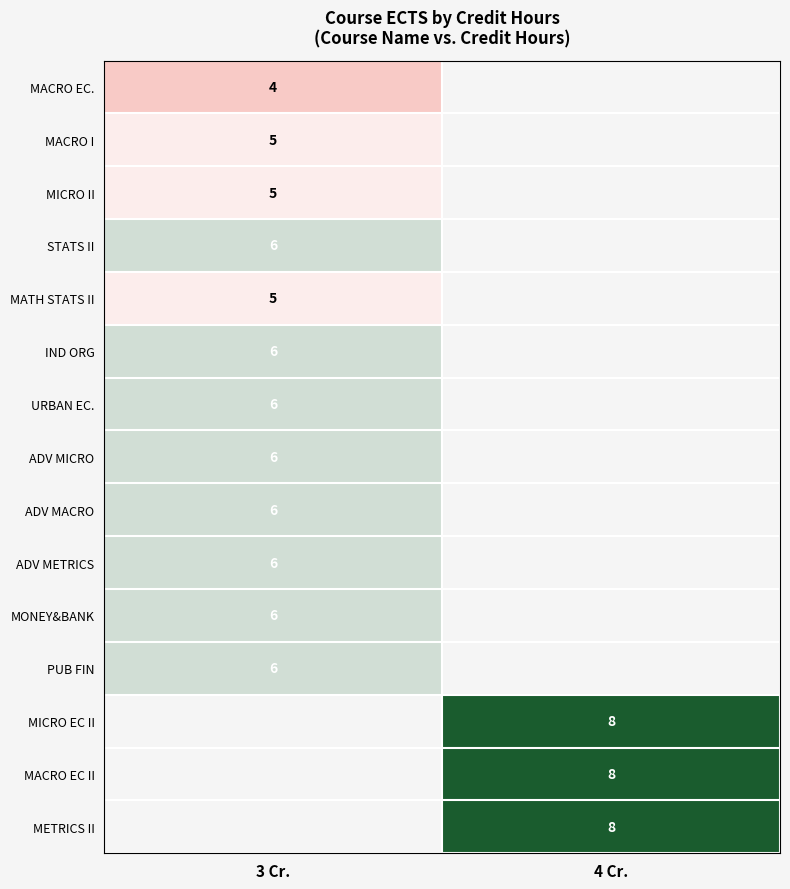

The value of METRICS II at 4 Cr. is 8. True or false?

True